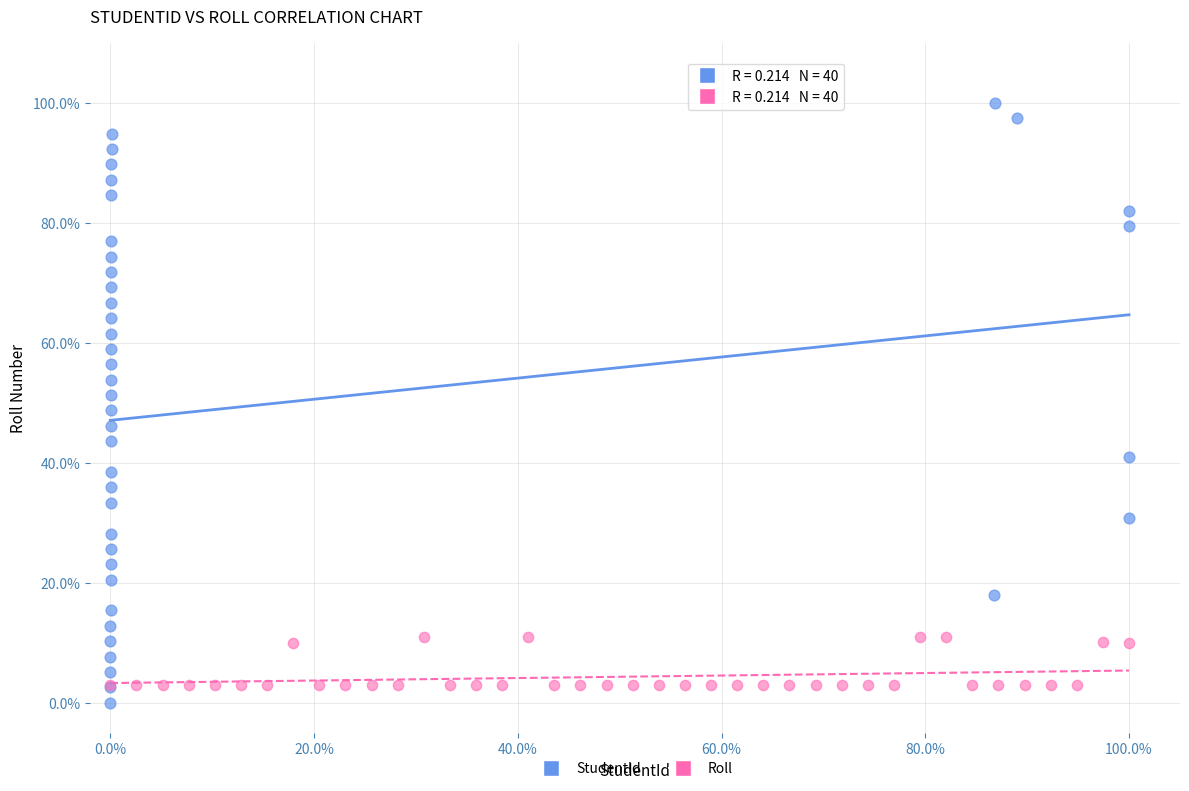

Which series has the largest Y range (max minus min)?

StudentId